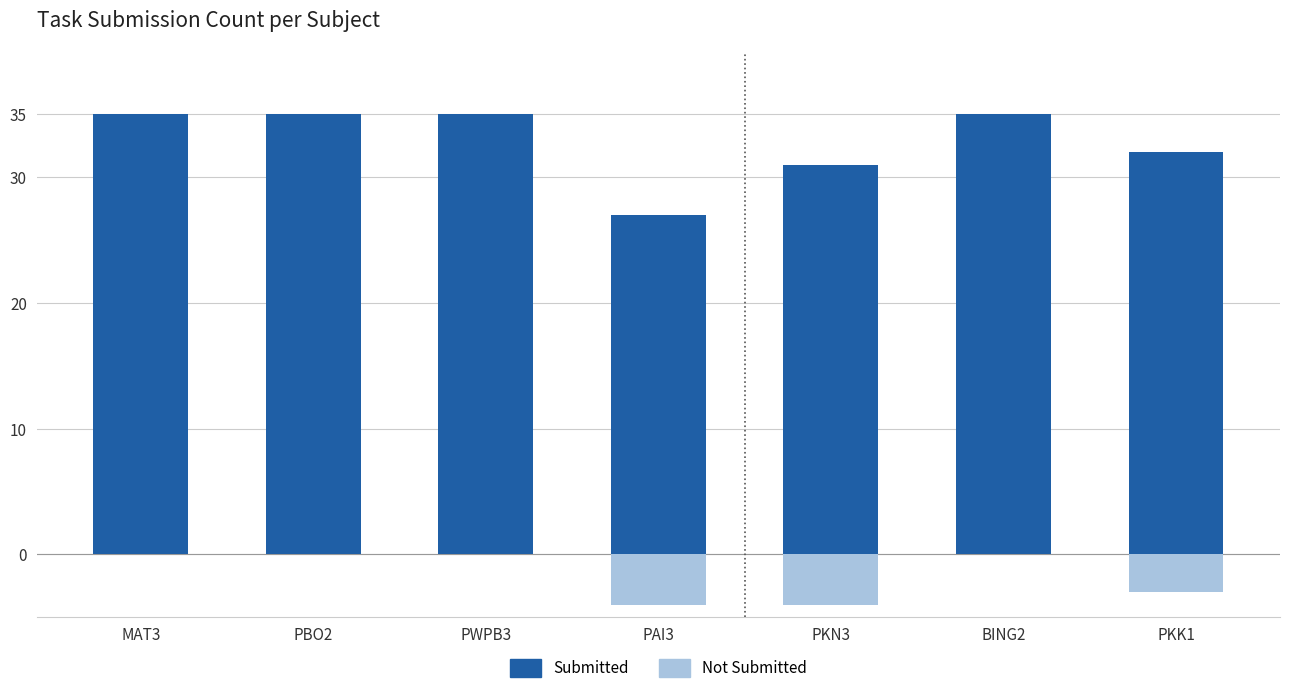

What is the label of the 5th bar from the right?

PWPB3